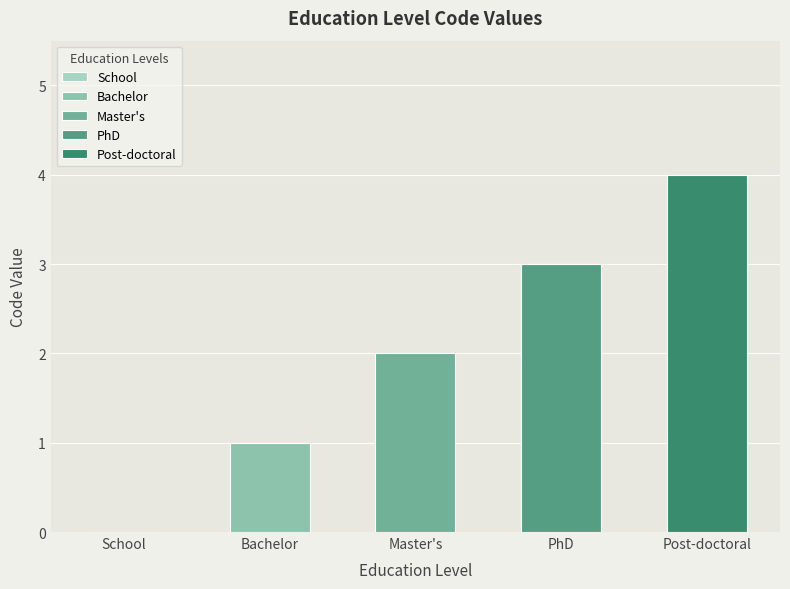

What is the sum of all values?

10